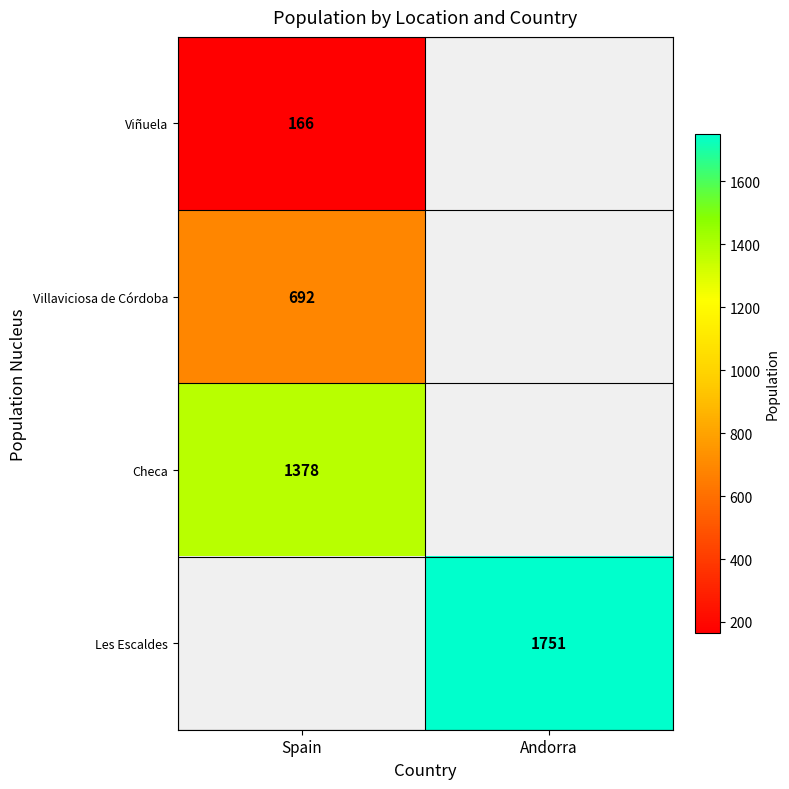

What is the spread (max minus min) of values at Spain?

1212.0